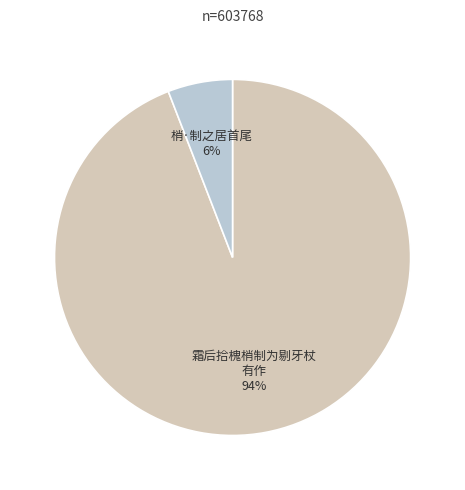

Is there any slice that represents more than half of the pie?

Yes